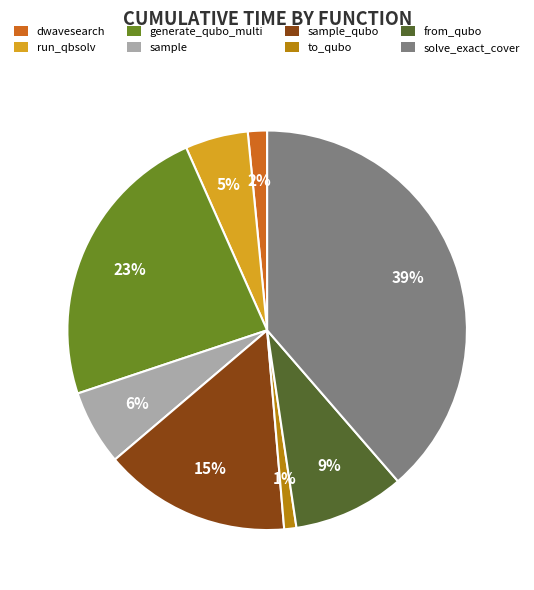

Is there any slice that represents more than half of the pie?

No